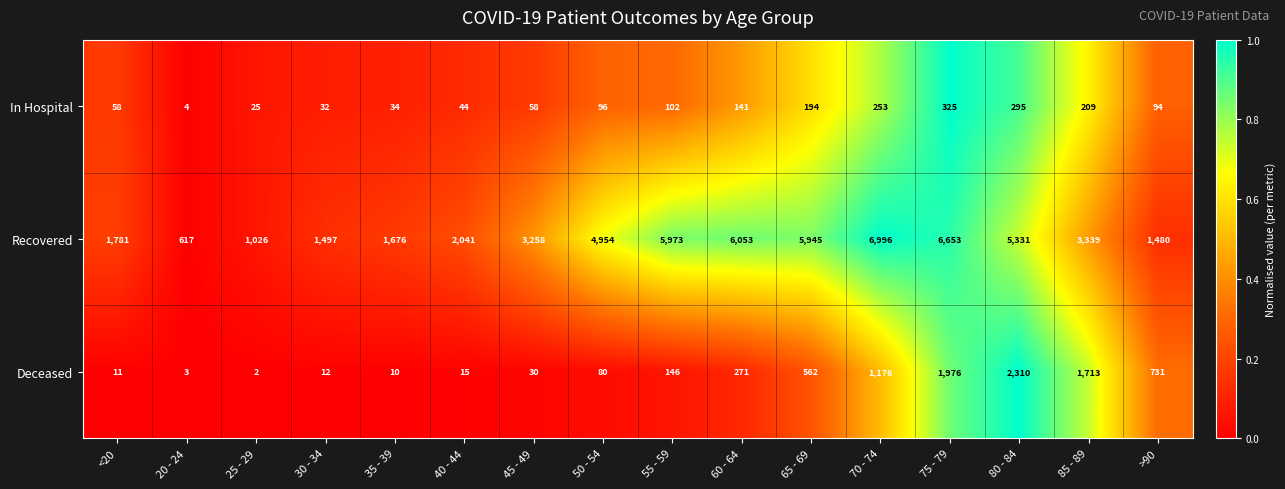

Which label corresponds to the largest value in the chart?

70 - 74